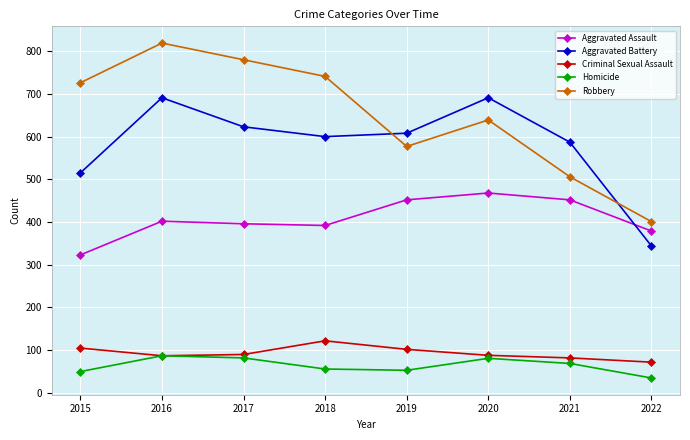

What is the sum of all Aggravated Battery values?

4659